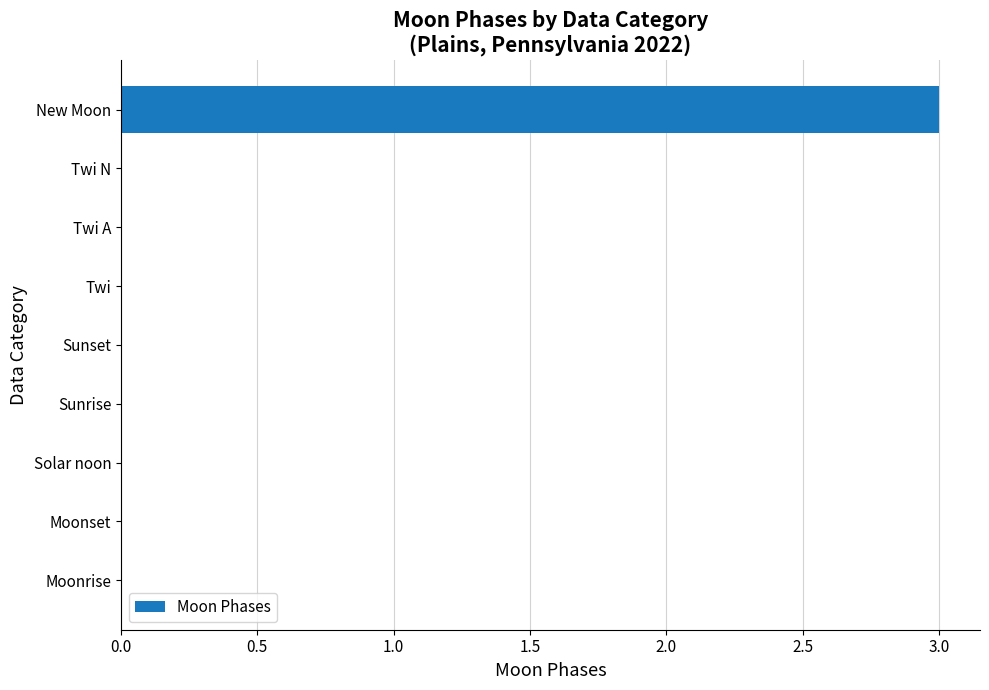

True or false: the data shows 0 at Sunset.

True